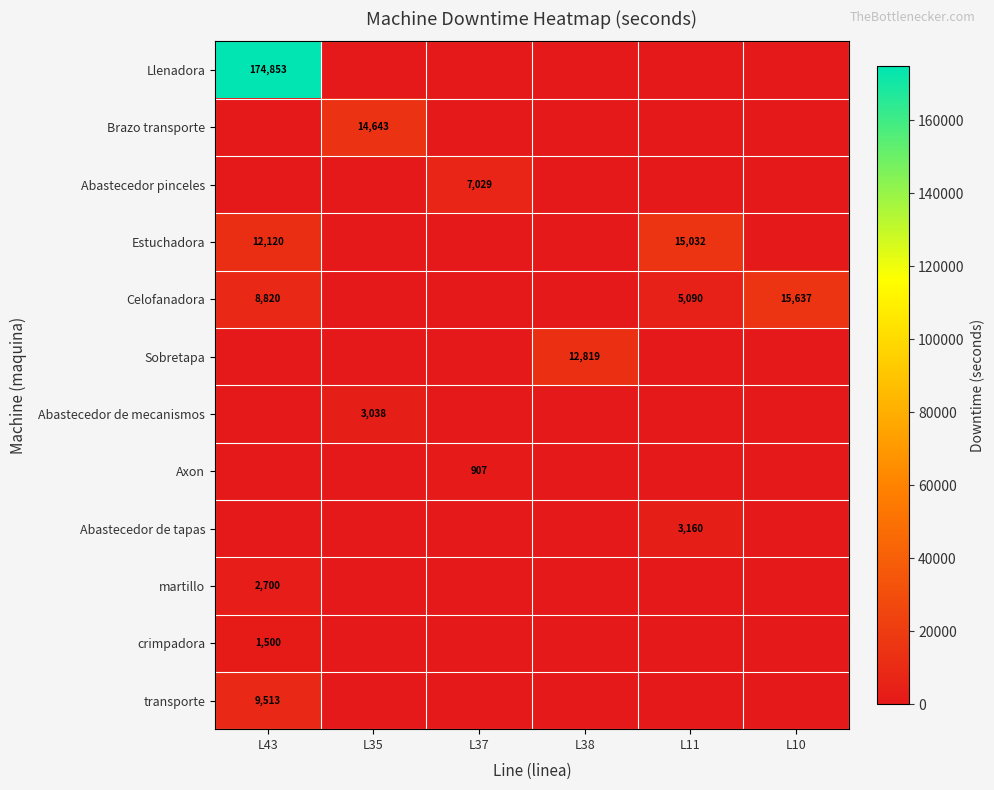

The value of Abastecedor de mecanismos at L35 is 3038. True or false?

True